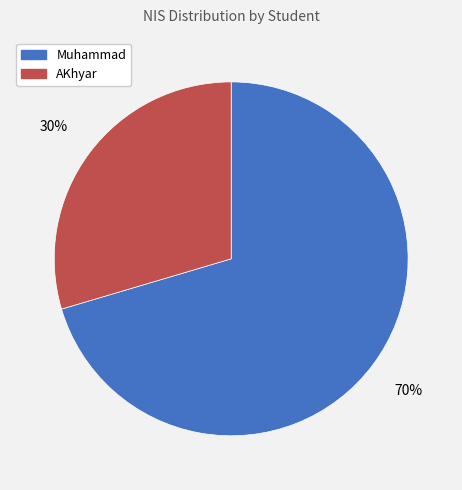

Between AKhyar and Muhammad, which is larger?

Muhammad